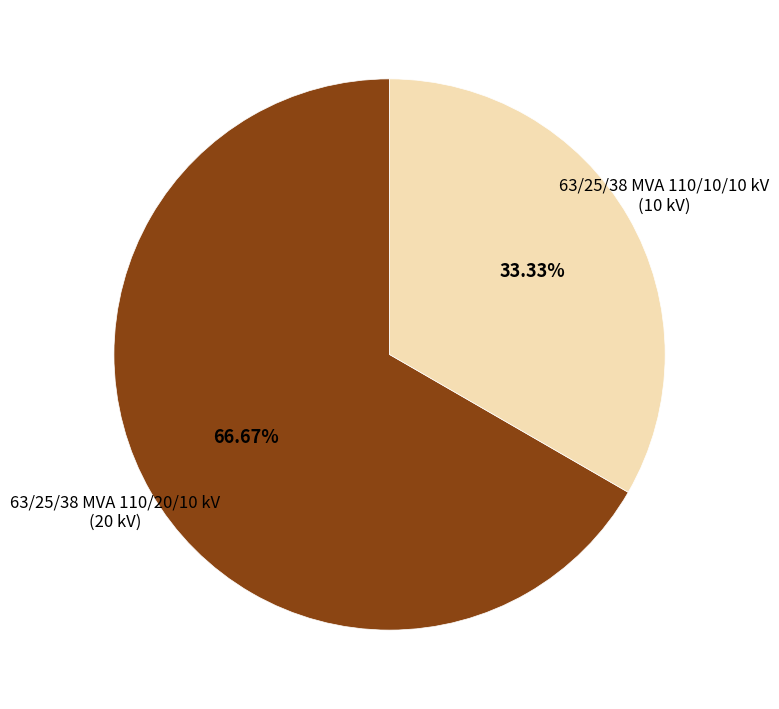

Is there a majority slice in this chart?

Yes